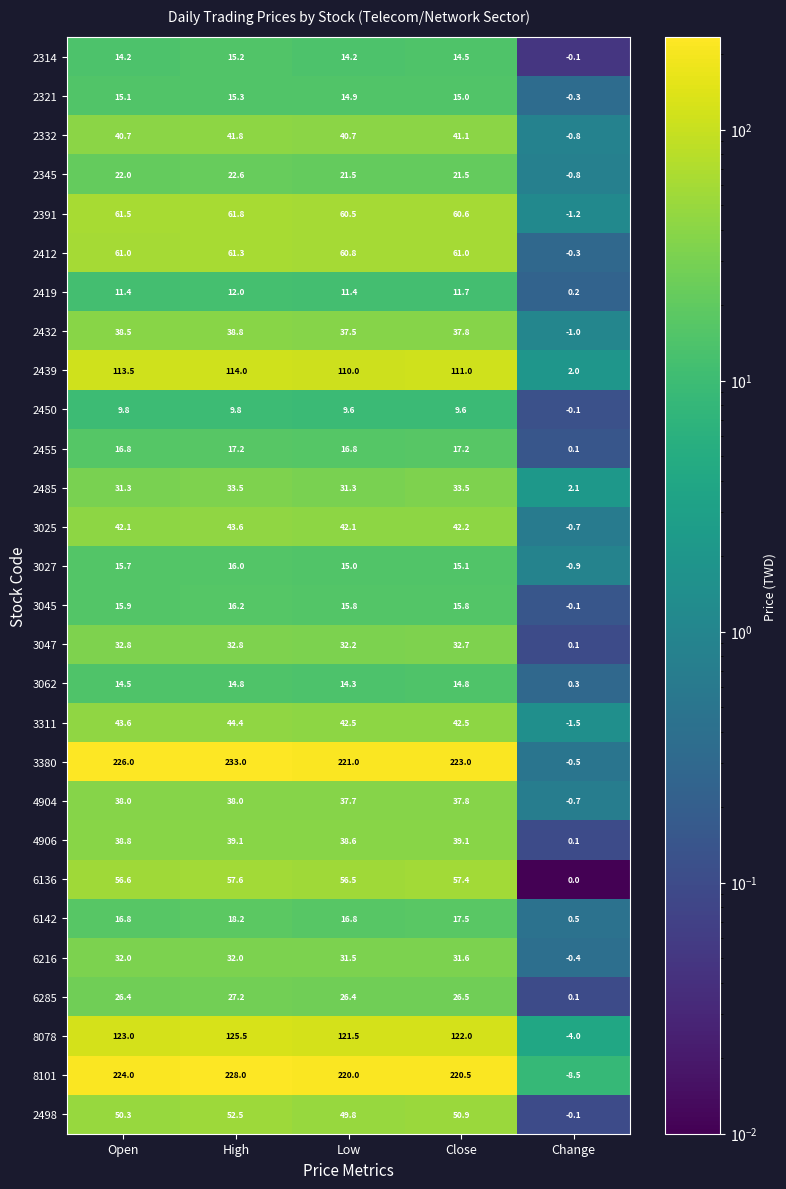

What is the lowest value of the 2432 series?

-1.0